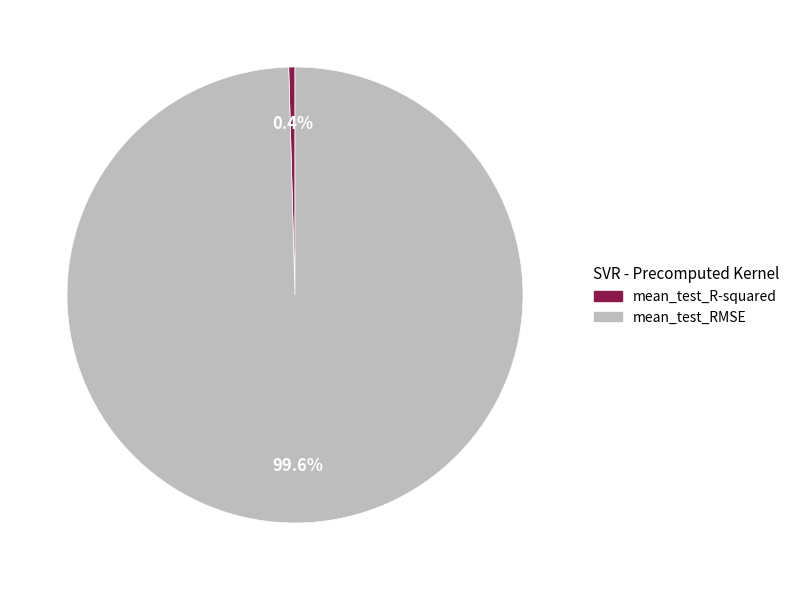

Is there a majority slice in this chart?

Yes